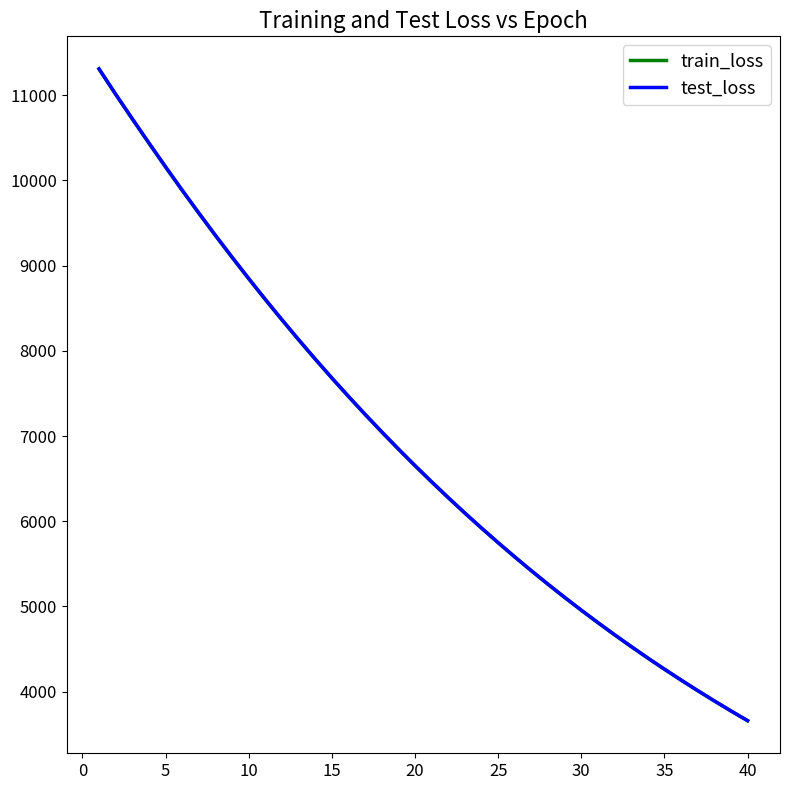

How many times do train_loss and test_loss cross each other?

1